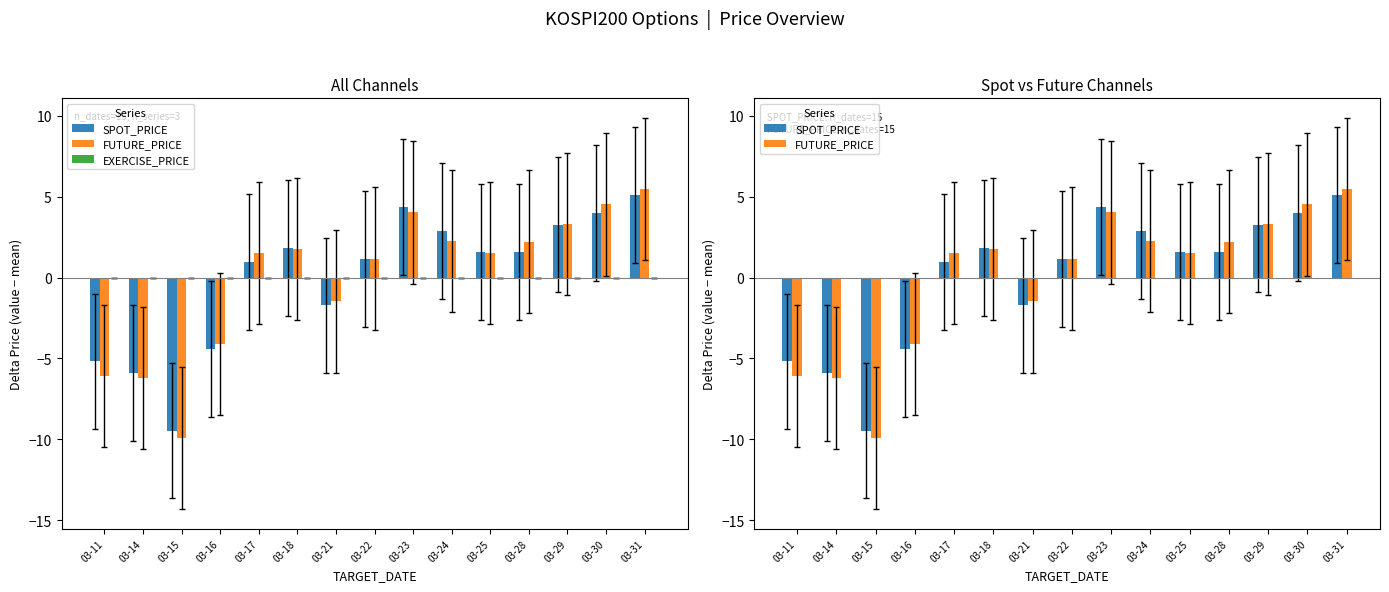

Rank the series by their average value, from lowest to highest.

FUTURE_PRICE, SPOT_PRICE, EXERCISE_PRICE